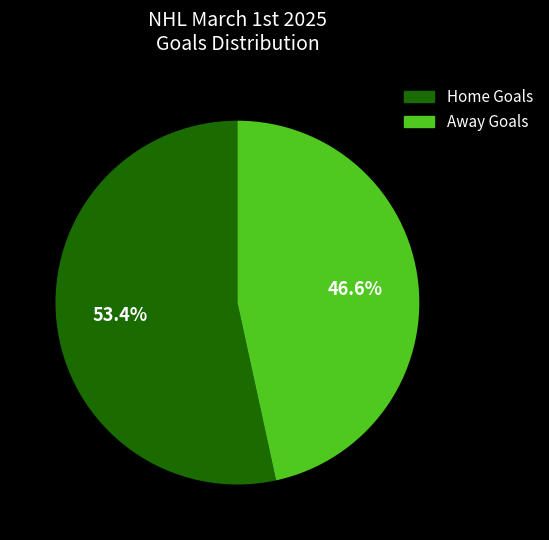

Is there any slice that represents more than half of the pie?

Yes